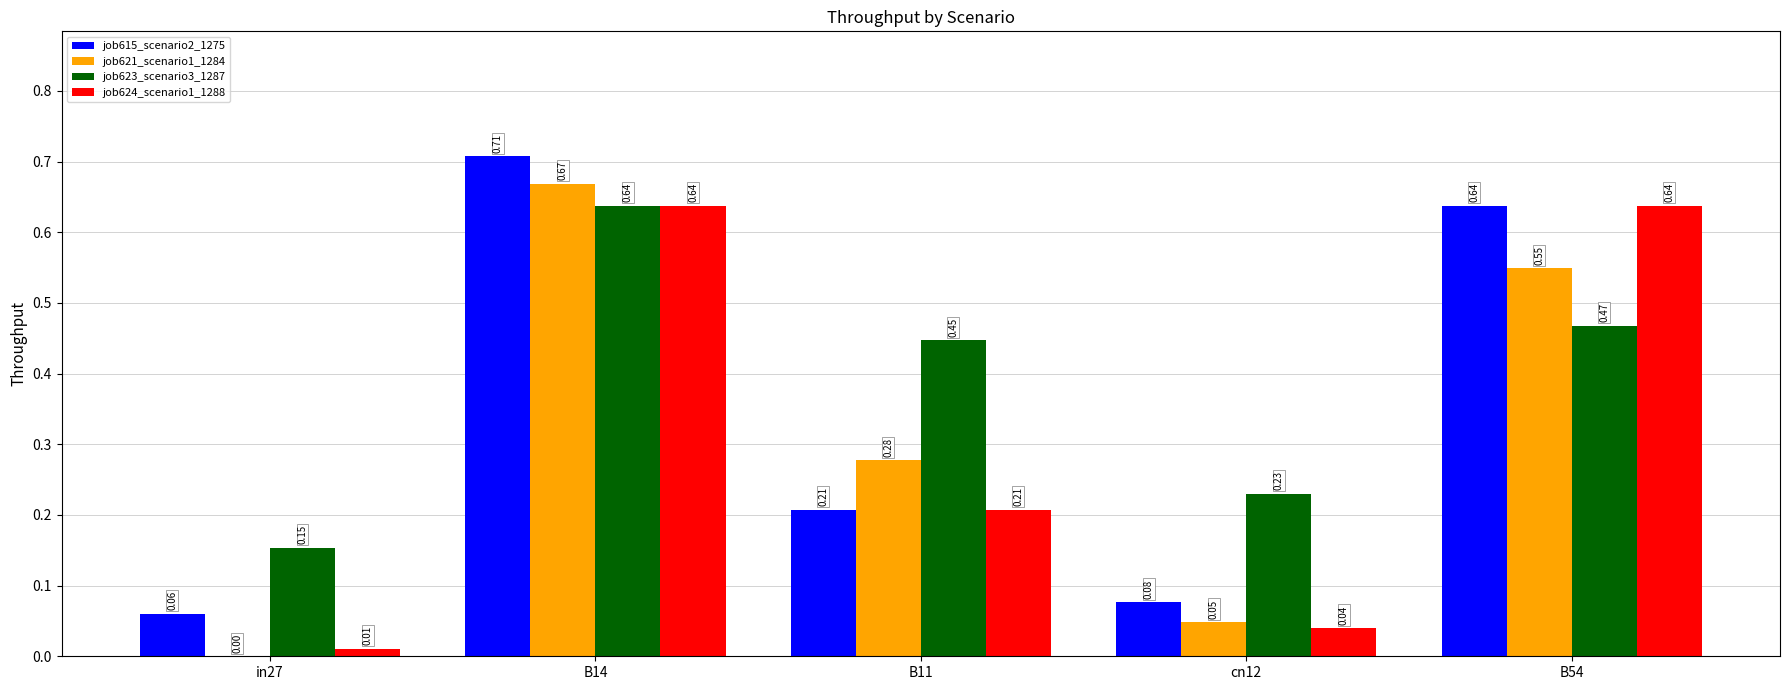

Which series has the largest total across all categories?

job623_scenario3_1287